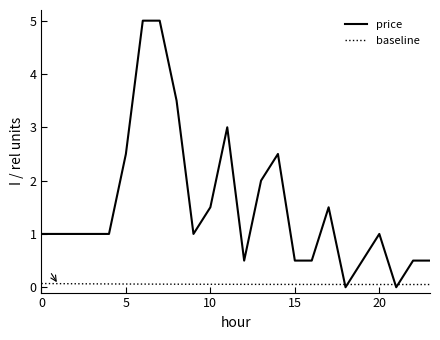

Rank the series by their maximum value, from highest to lowest.

price, baseline